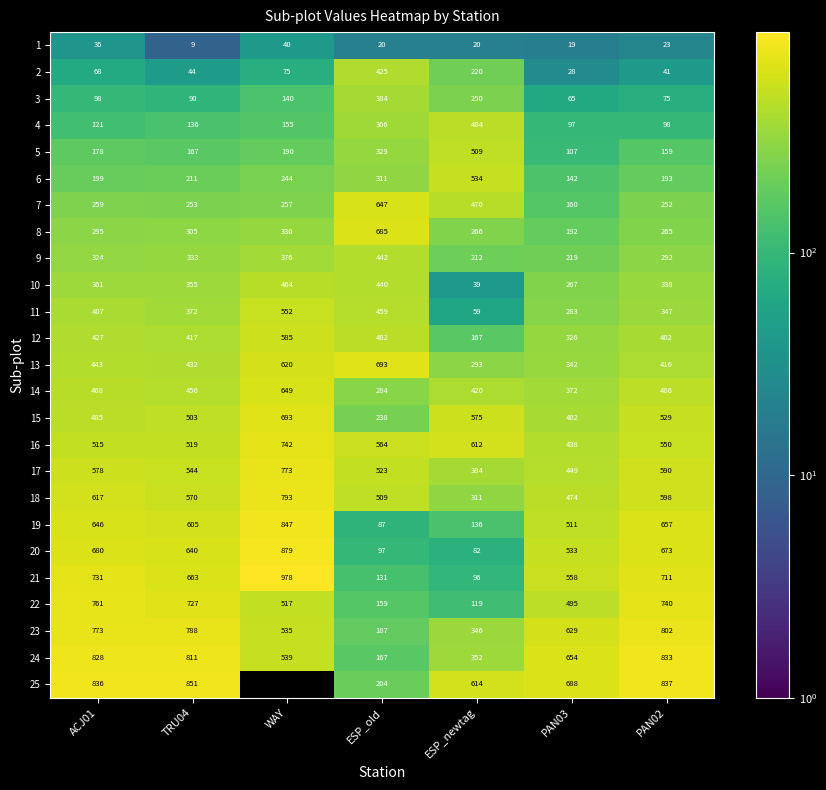

What is the maximum value for 12?

585